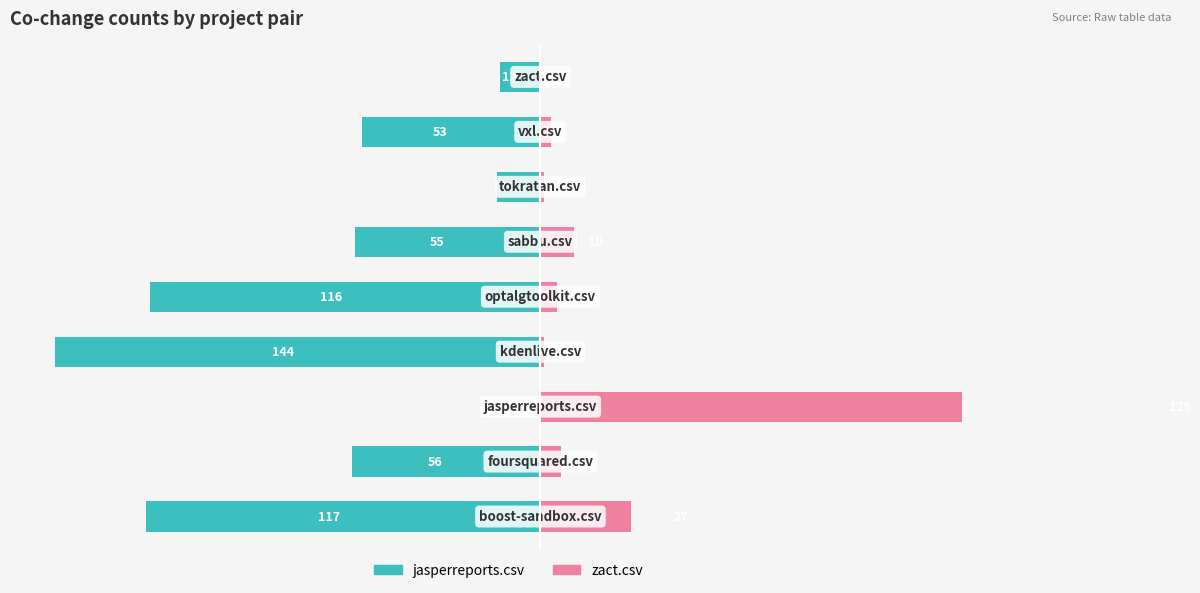

How many series are shown in this chart?

2